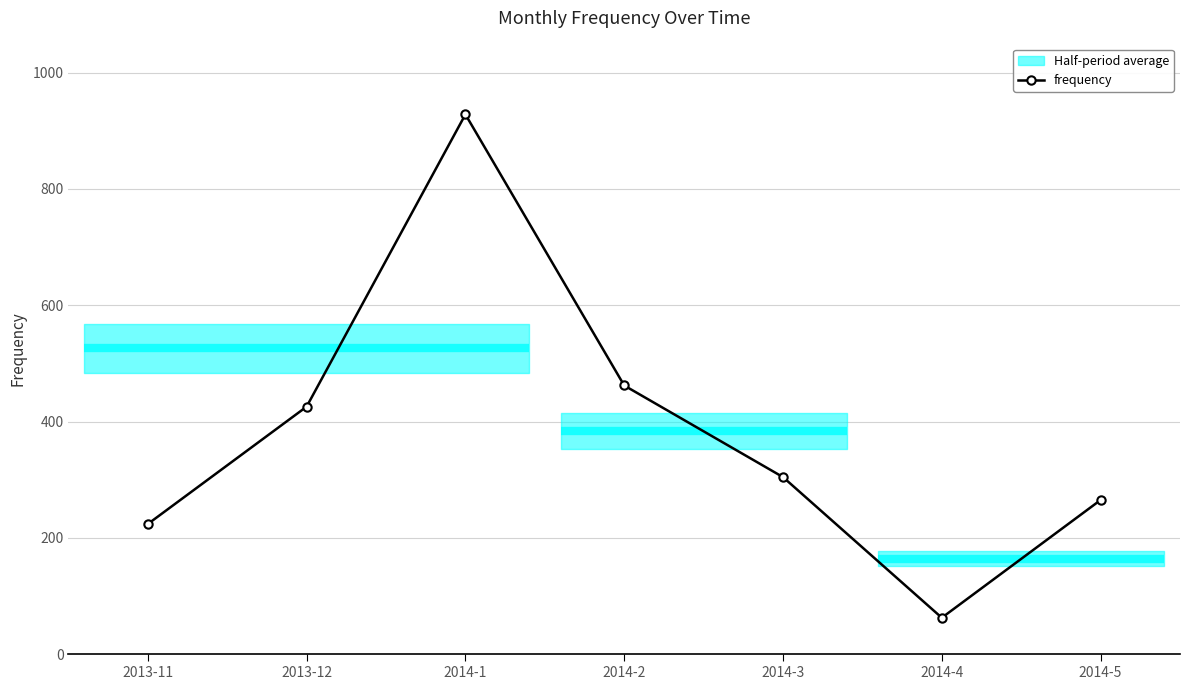

Where is the first local maximum?

2014-1